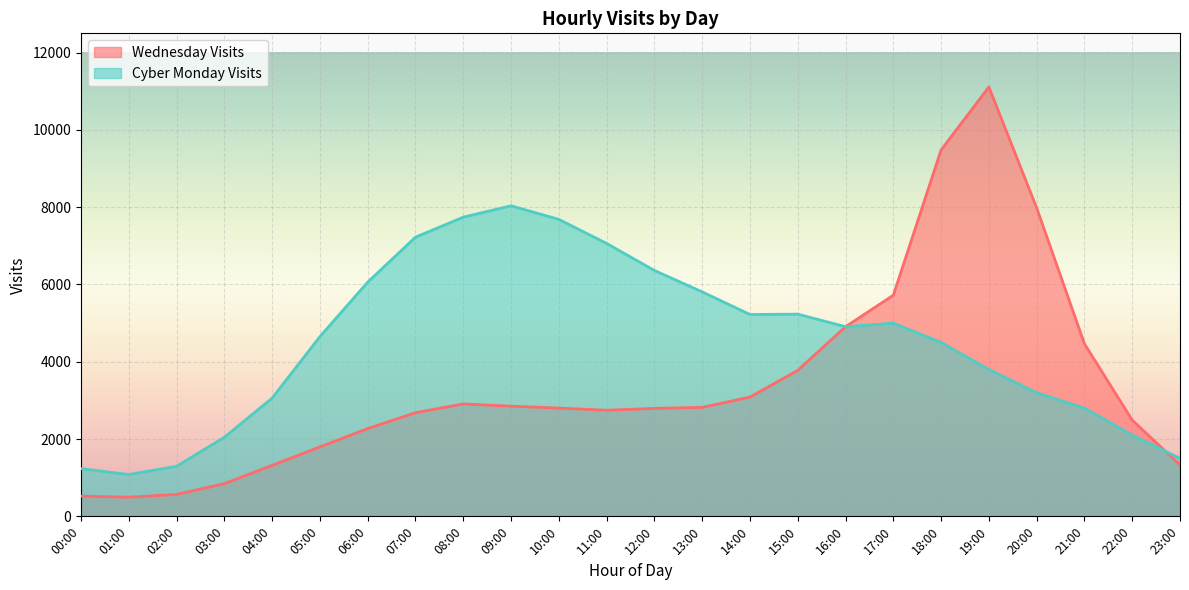

List the labels in order of value, largest first.

19:00, 18:00, 20:00, 17:00, 16:00, 21:00, 15:00, 14:00, 08:00, 09:00, 13:00, 10:00, 12:00, 11:00, 07:00, 22:00, 06:00, 05:00, 23:00, 04:00, 03:00, 02:00, 00:00, 01:00